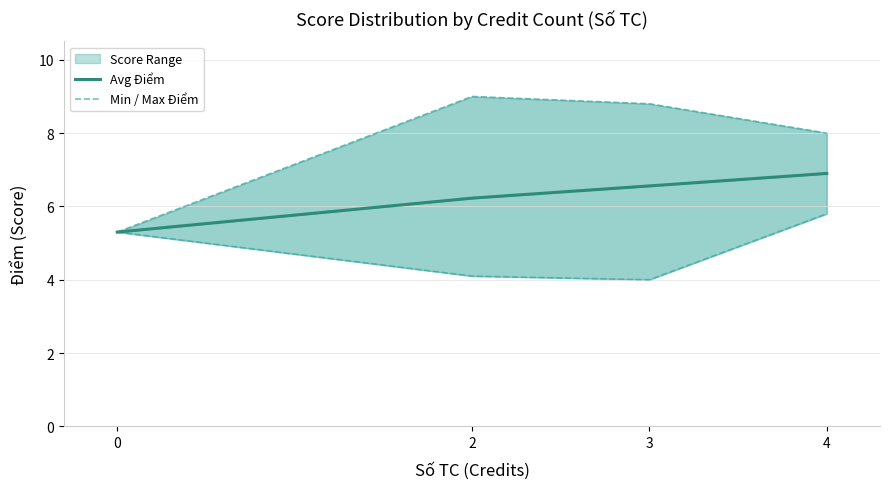

Where is Avg Điểm nearest to the value 6?

2